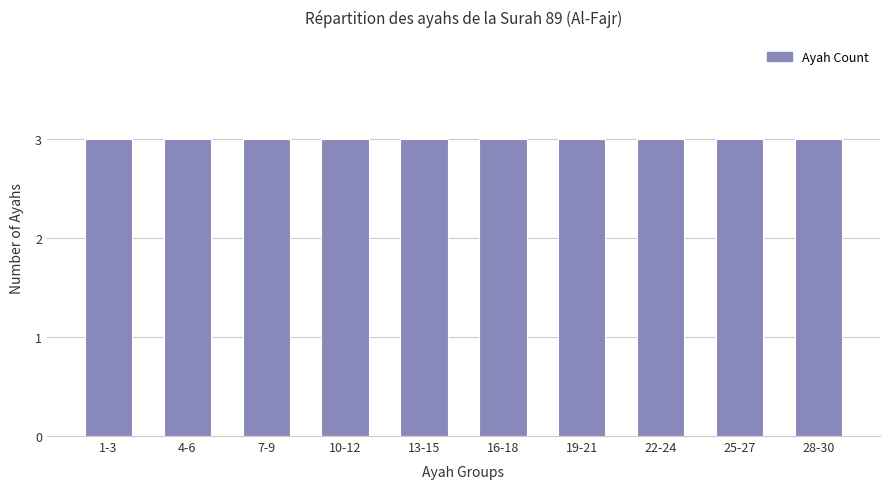

Are the bars horizontal?

No